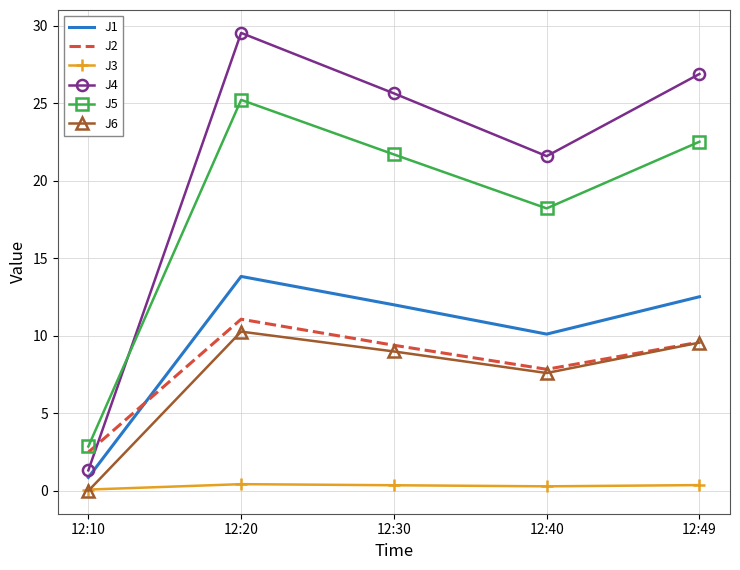

Is the value of J5 at 12:49 greater than the value of J2 at 12:49?

Yes